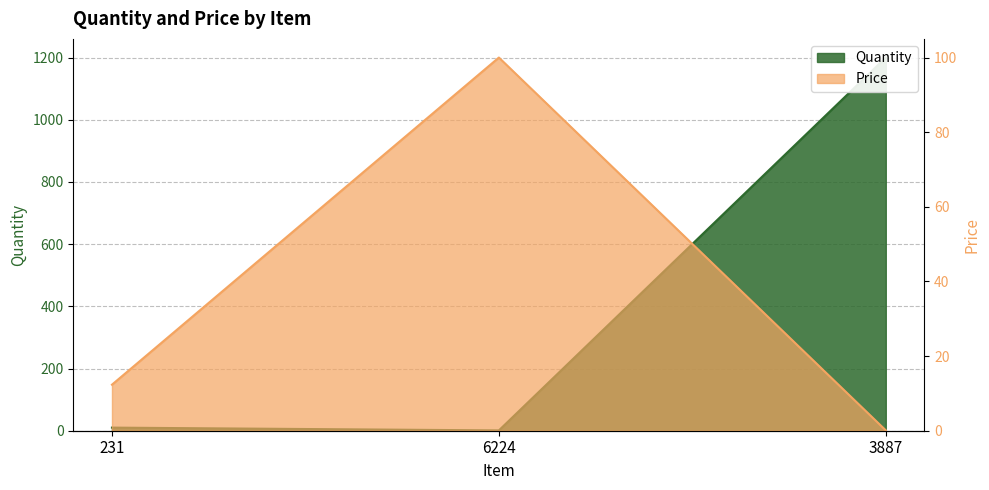

At which label does Quantity first exceed 10?

3887